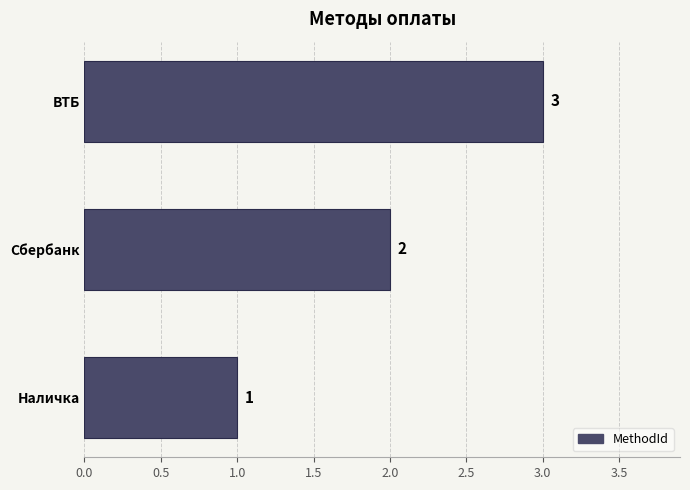

Rank the categories by value from lowest to highest.

Наличка, Сбербанк, ВТБ